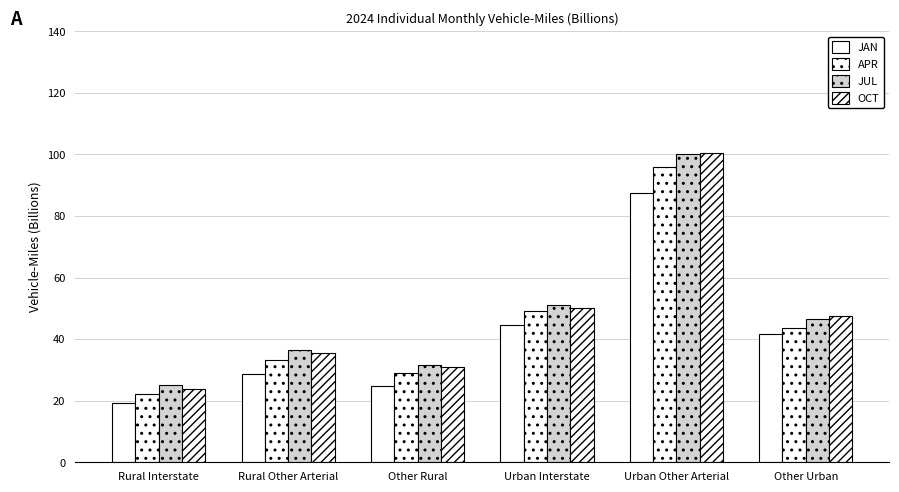

What is the highest value of the JAN series?

87.6